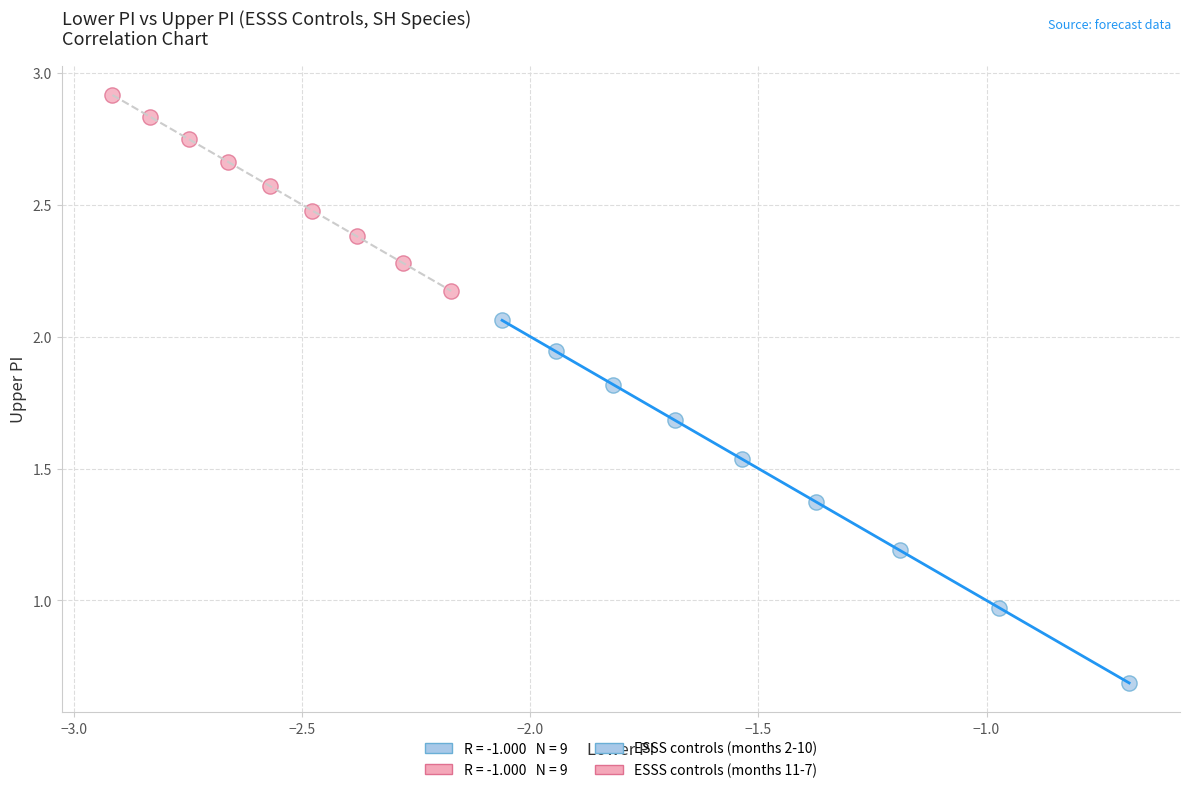

Which series contains the lowest Y value?

ESSS controls (months 2-10)